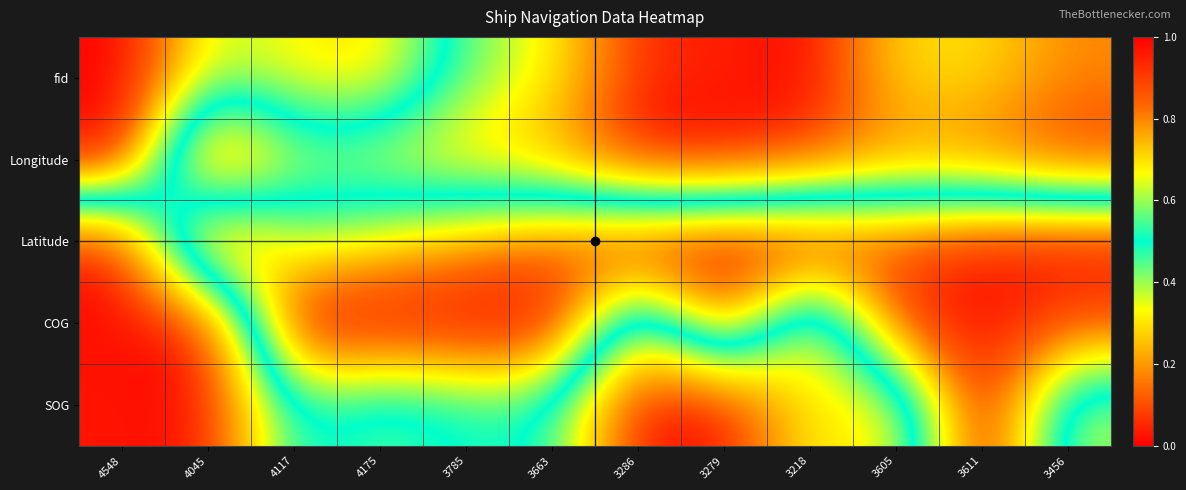

How many data points does each series have?

12